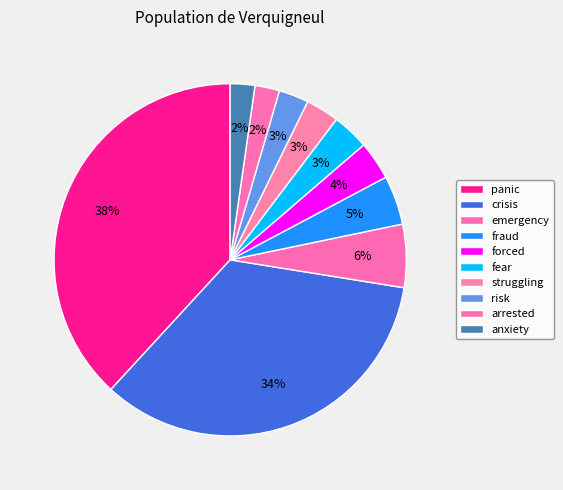

To the nearest percent, what is the average slice percentage?

10%